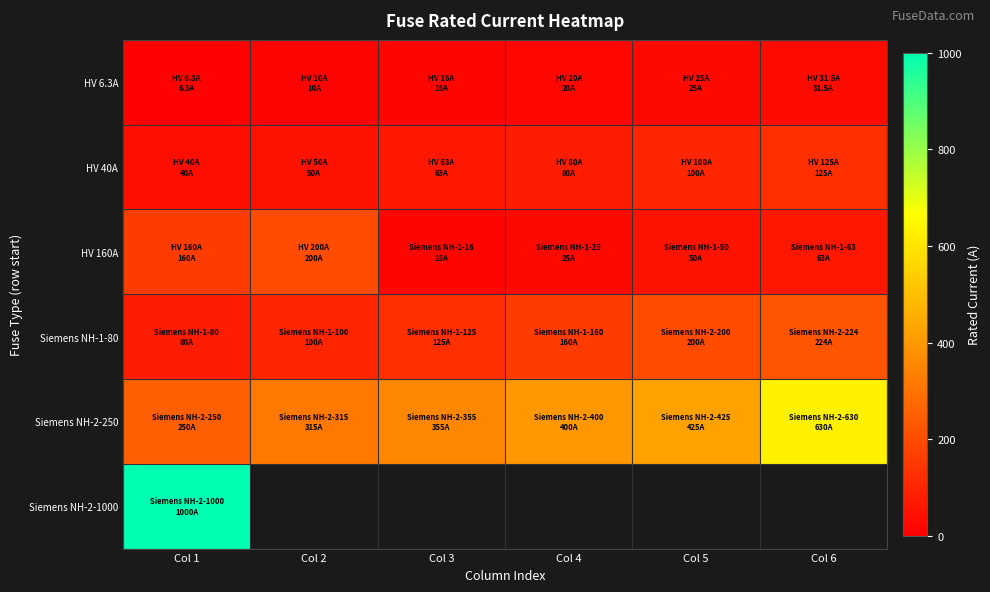

At which category is the sum across all series the highest?

Col 1